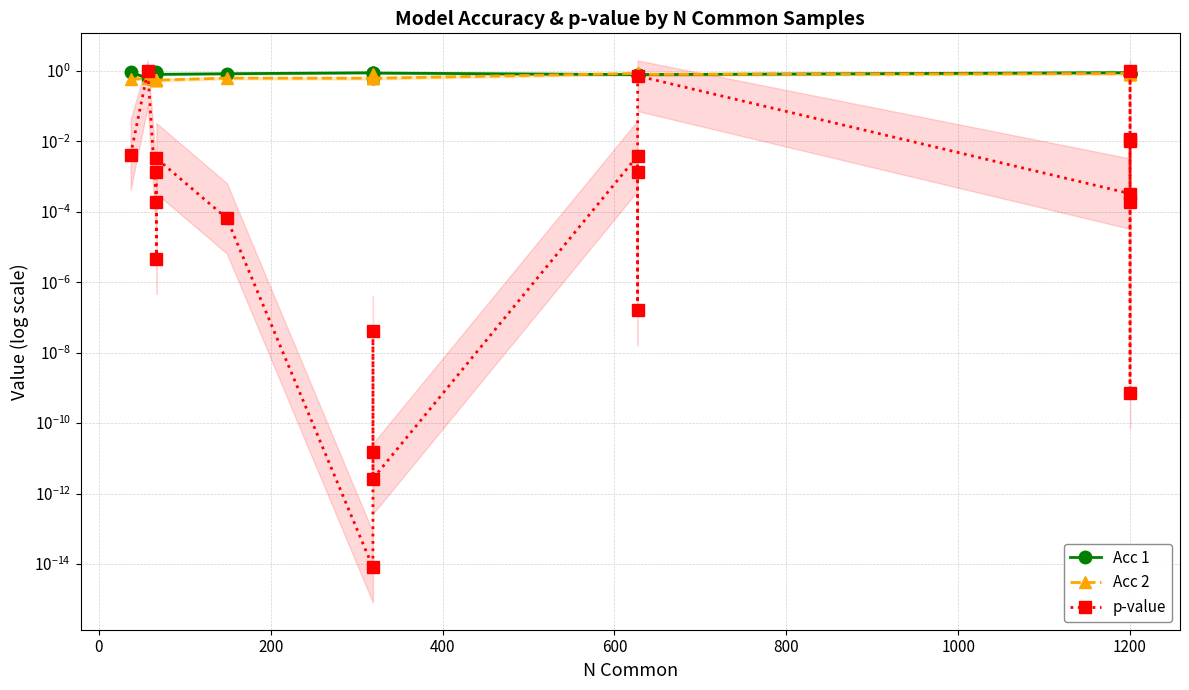

Reading right to left, transcribe all the data shown in this chart.

Acc 1: 0.8	0.9	0.9	0.8	0.8	0.9	0.8	0.8	0.8	0.8	0.9	0.9	0.6	0.9	0.8	0.8	0.8	0.9	0.9	0.6	0.9
Acc 2: 0.8	0.8	0.8	0.8	0.8	0.8	0.8	0.9	0.9	0.9	0.6	0.6	0.8	0.6	0.6	0.6	0.6	0.6	0.6	0.6	0.6
p-value: 0.0	0.0	0.0	1.0	0.0	0.0	0.7	0.0	0.0	0.0	0.0	0.0	0.0	0.0	0.0	0.0	0.0	0.0	0.0	1.0	0.0